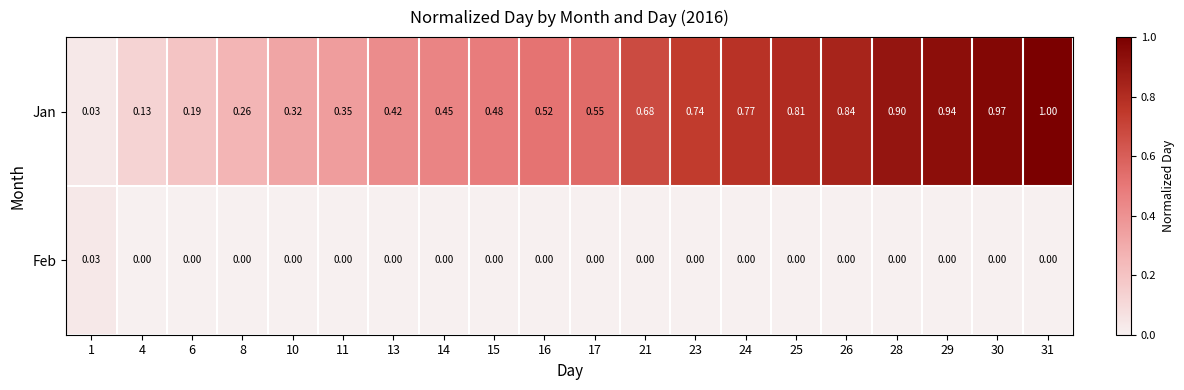

At how many categories does at least one series exceed 0?

20